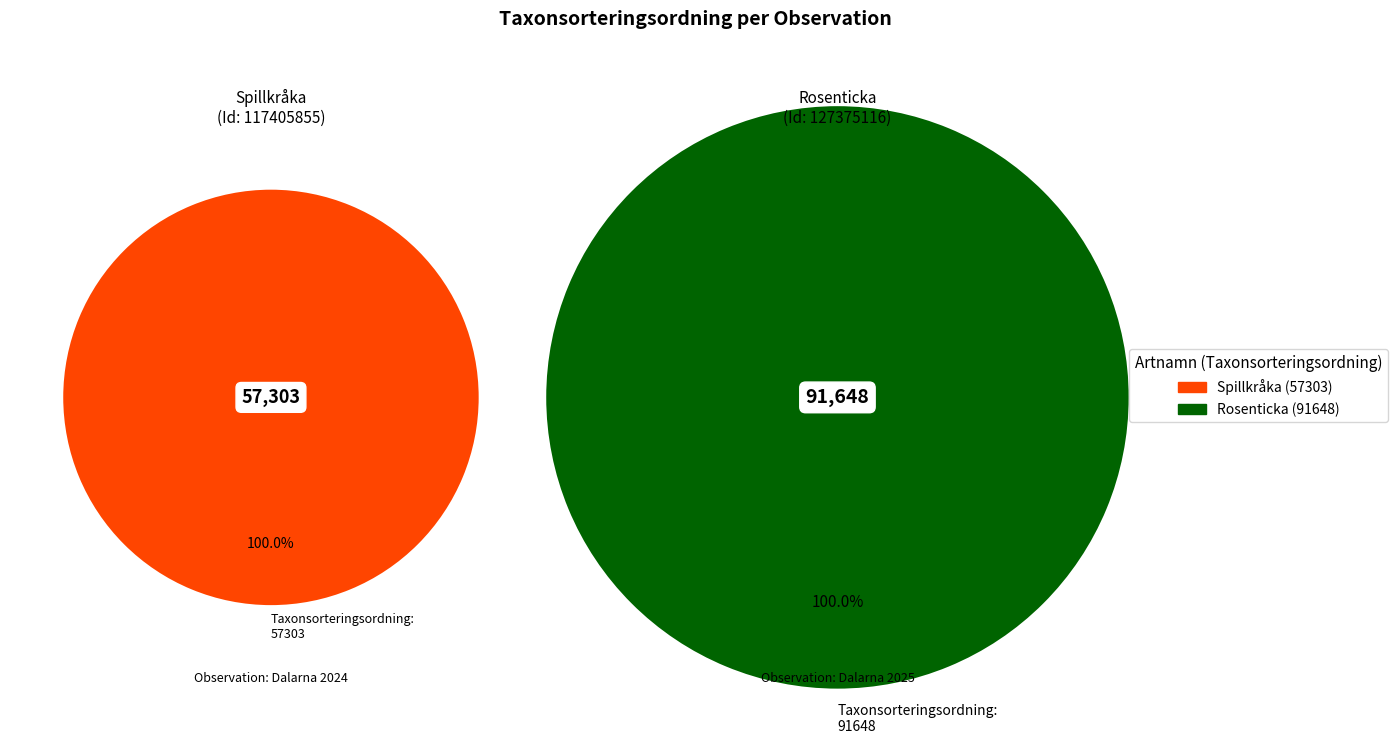

Does Rosenticka account for over 50% of the chart?

Yes